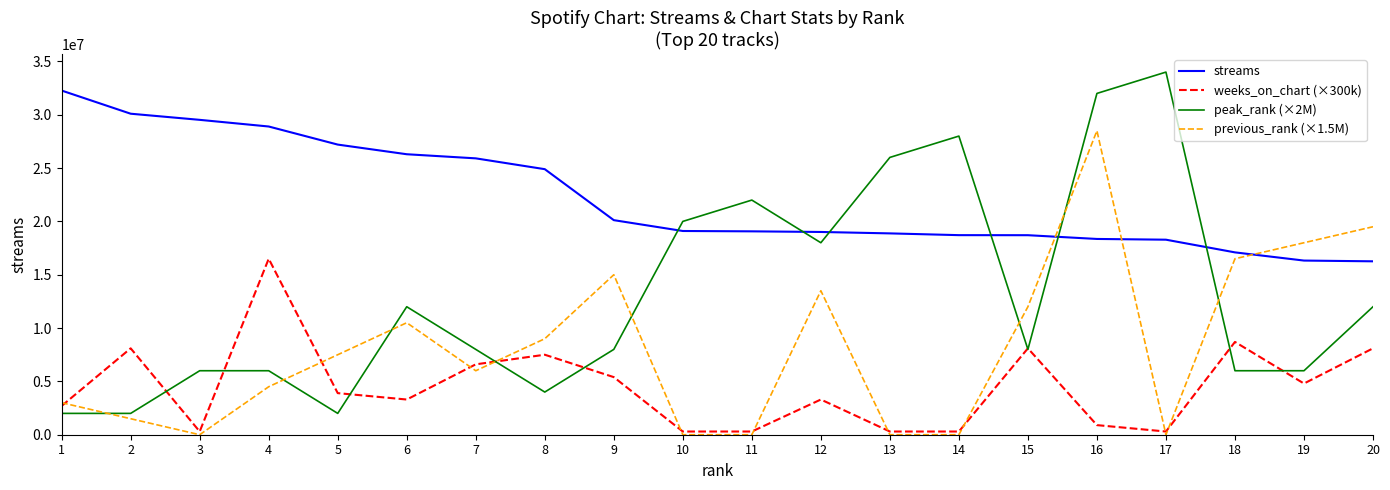

At which label is peak_rank (×2M) closest to 18000000?

12